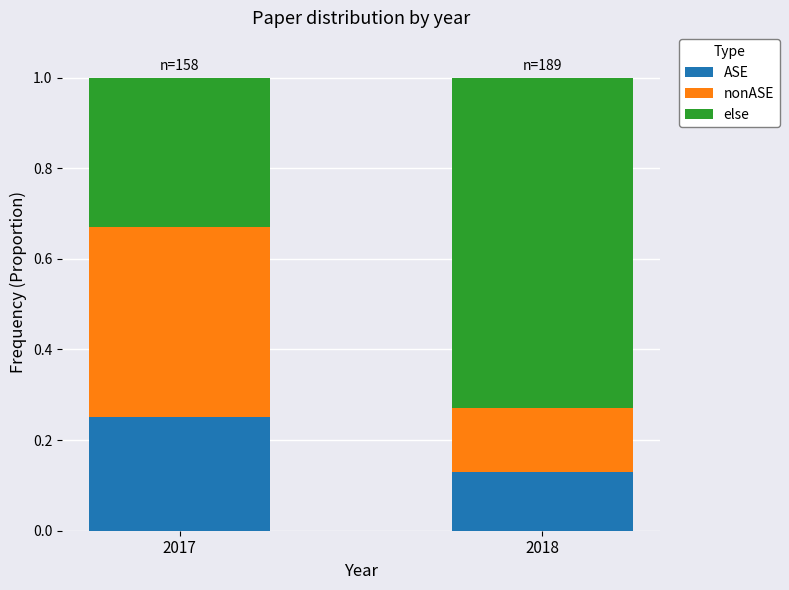

At which label is ASE closest to 0?

2018